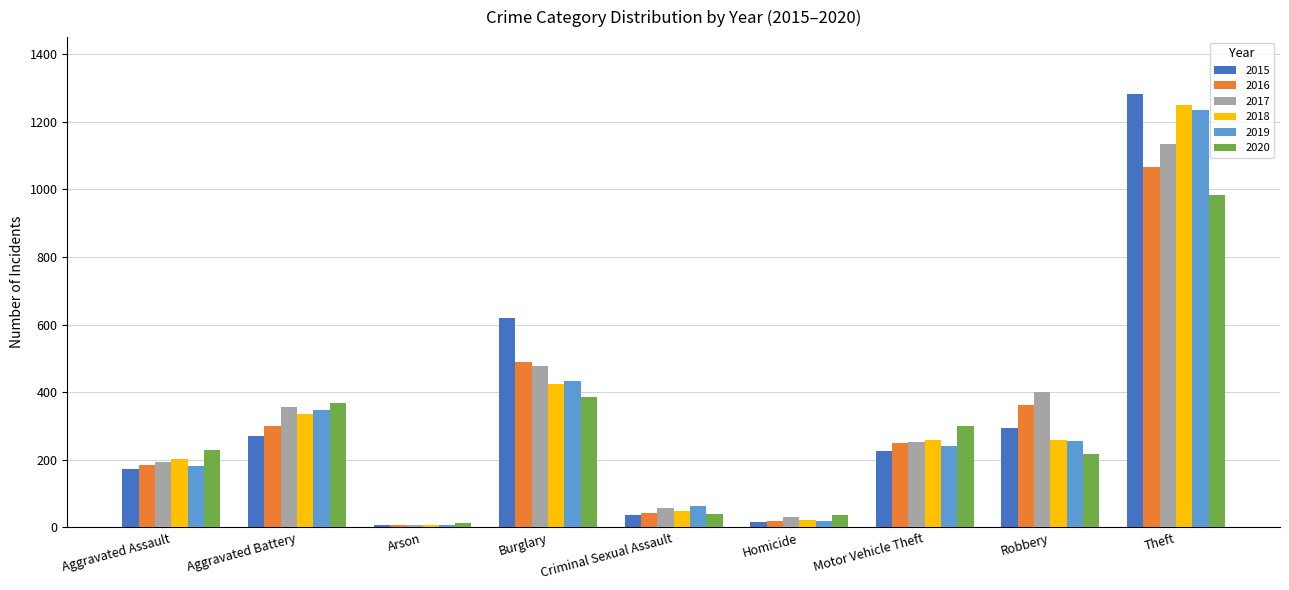

What is the maximum value shown in the chart?

1283